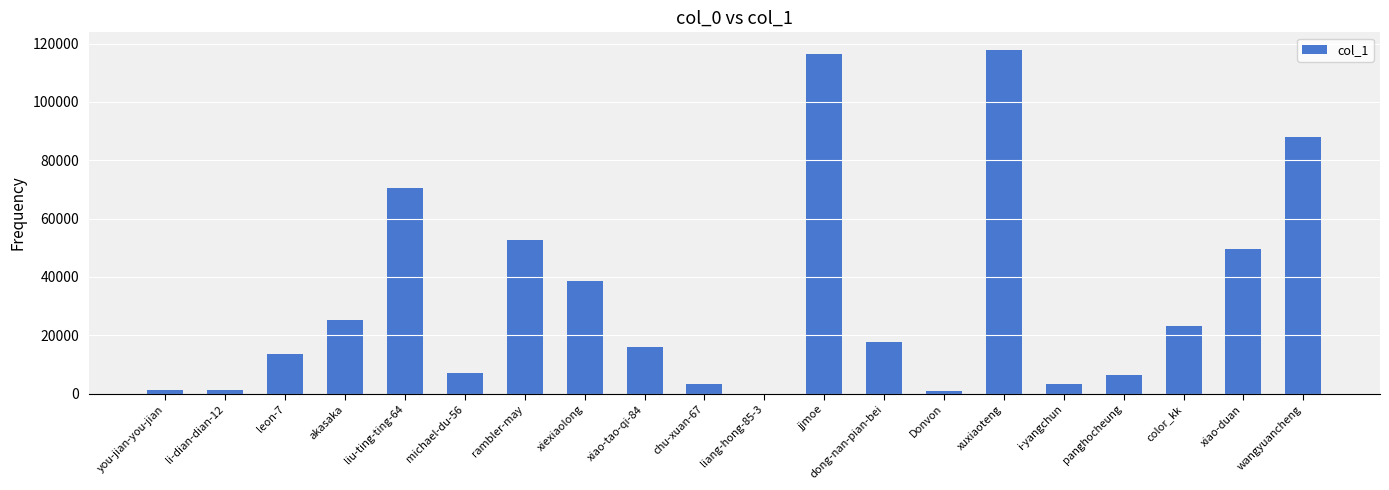

Is it true that the value at akasaka is 11940?

False